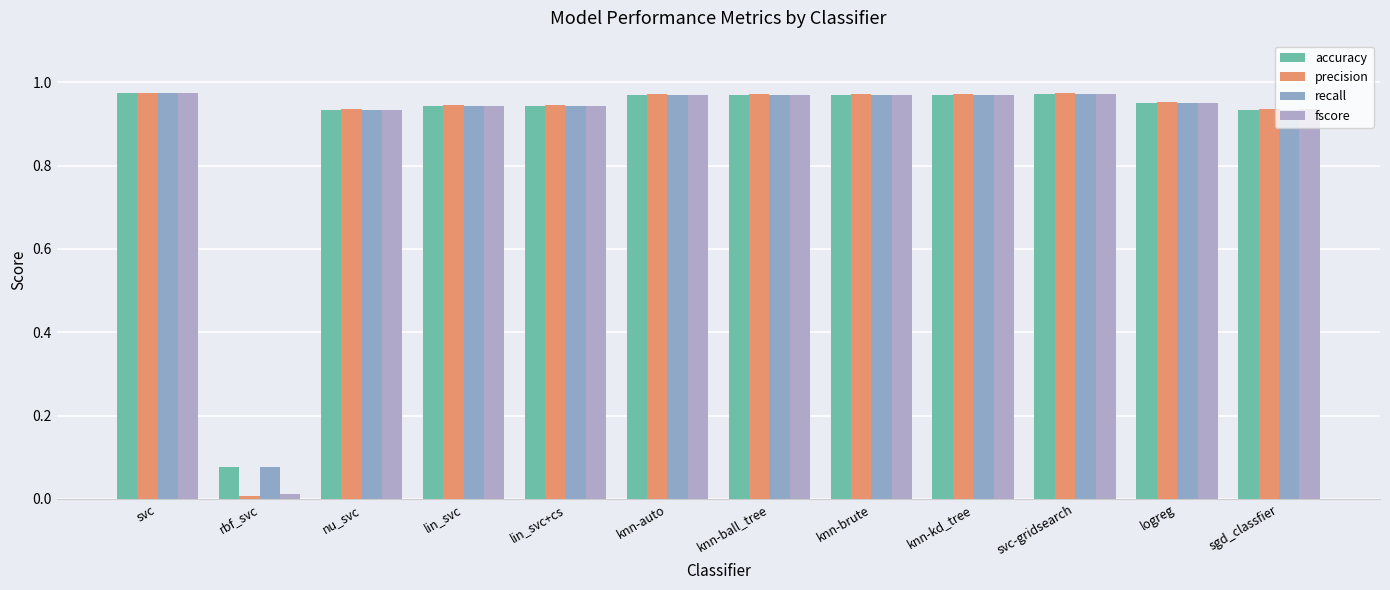

Count the number of categories in the chart.

12